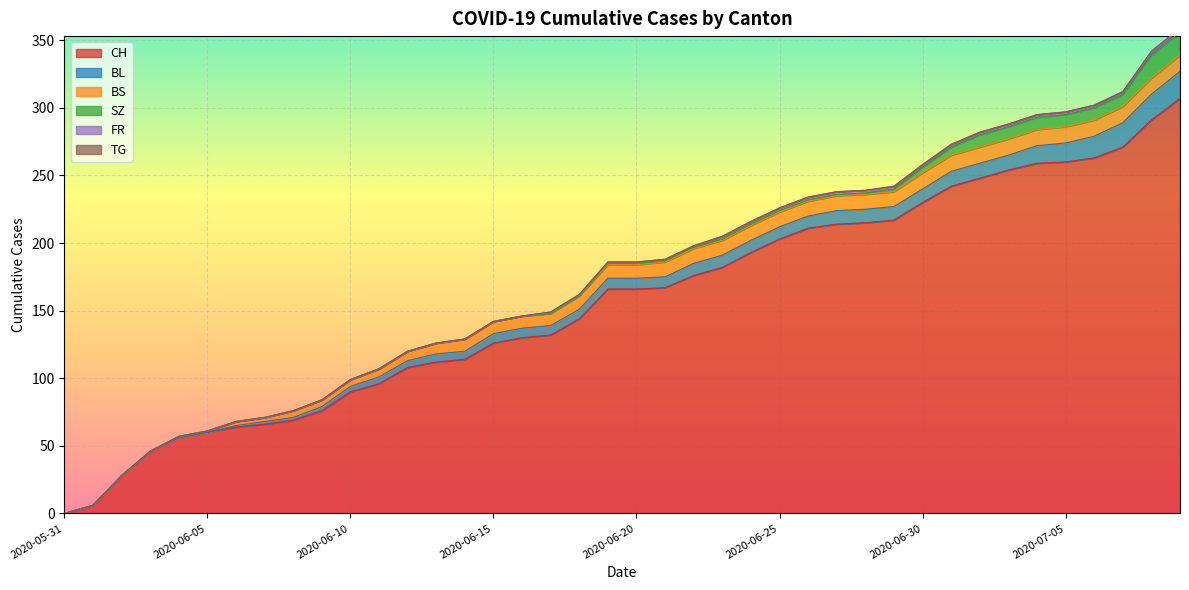

Which series has the largest total across all categories?

CH